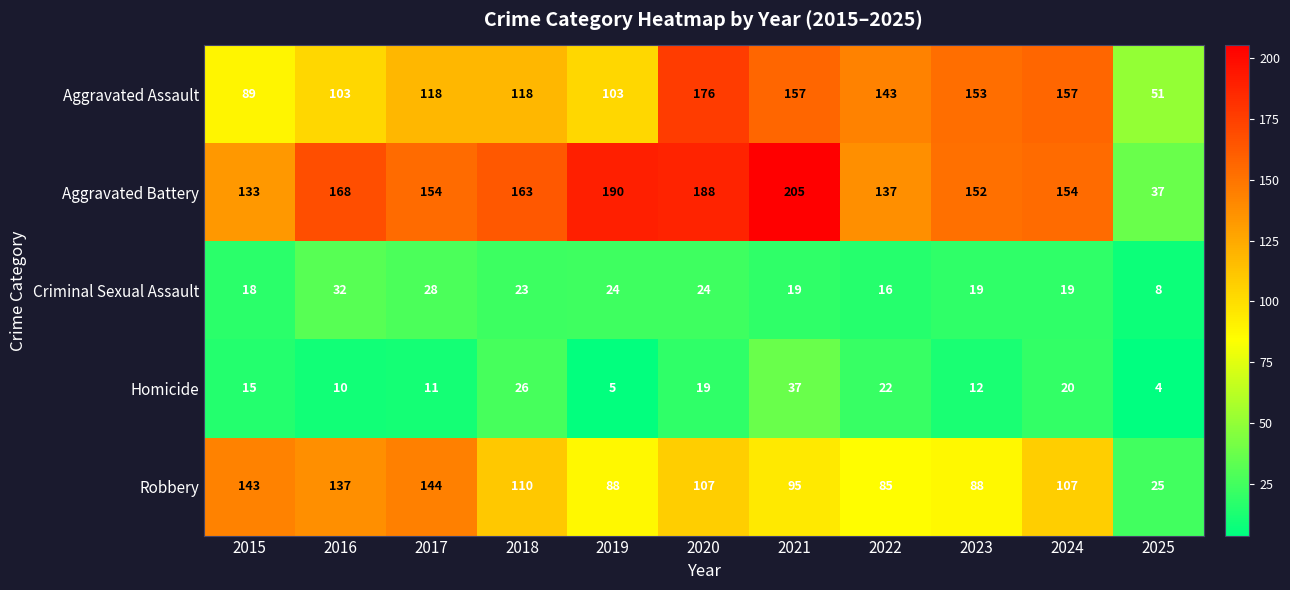

Which series has the largest range (max minus min)?

Aggravated Battery